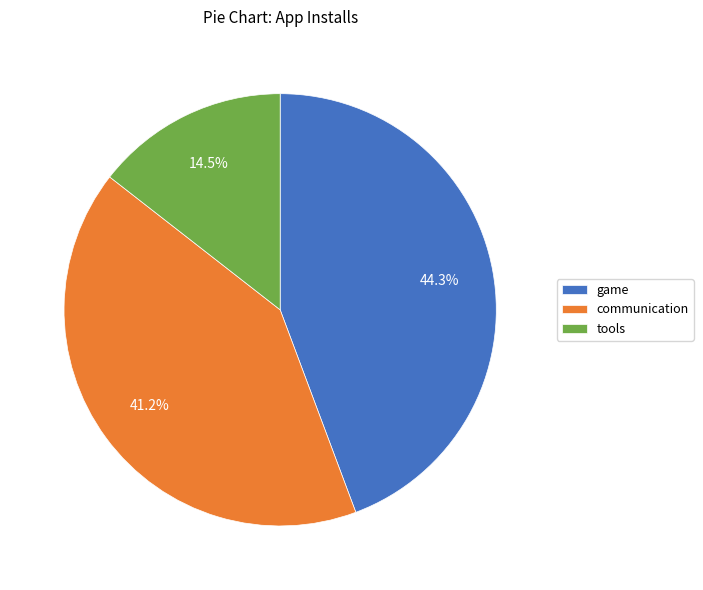

Does tools account for over 50% of the chart?

No